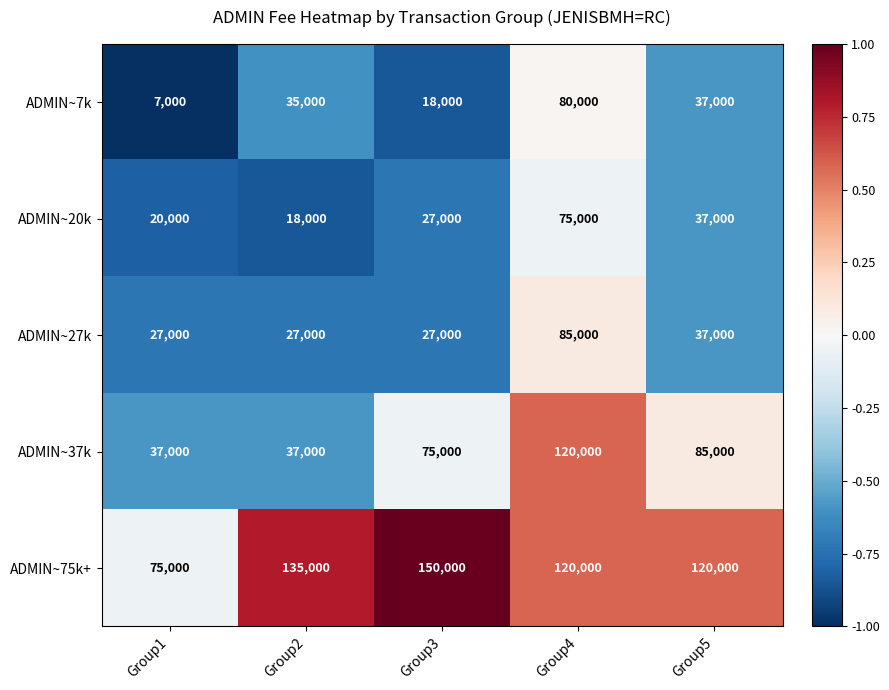

How many values in the ADMIN~7k series are below 35000?

2